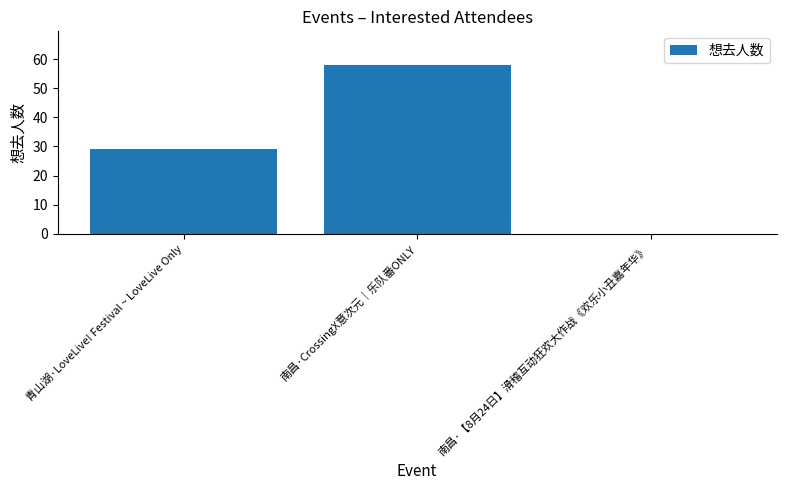

Reading left to right, transcribe all the data shown in this chart.

29	58	0